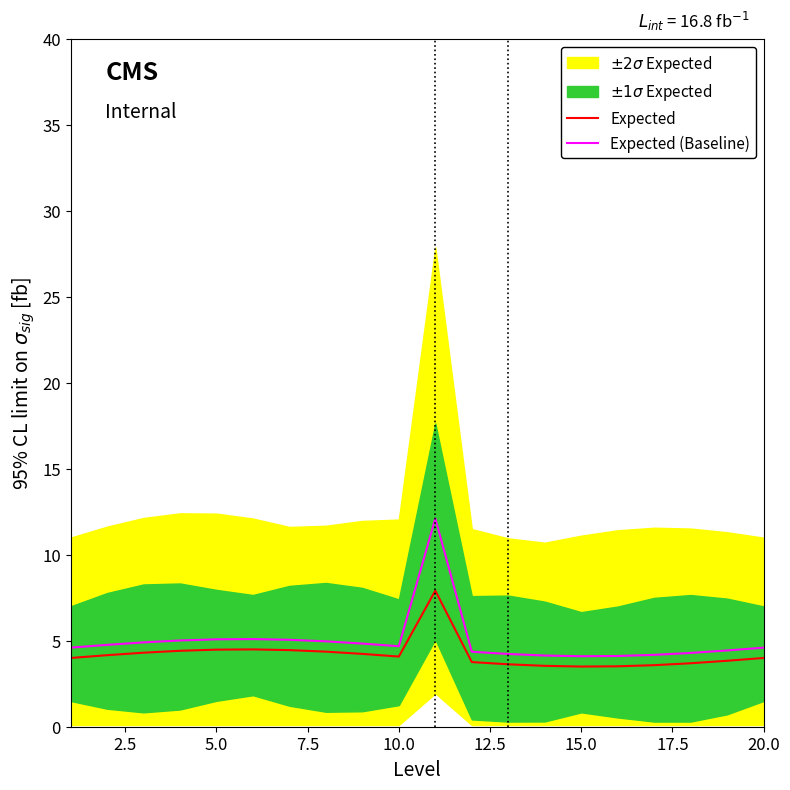

True or false: Expected (Baseline) and Expected cross at least once.

False